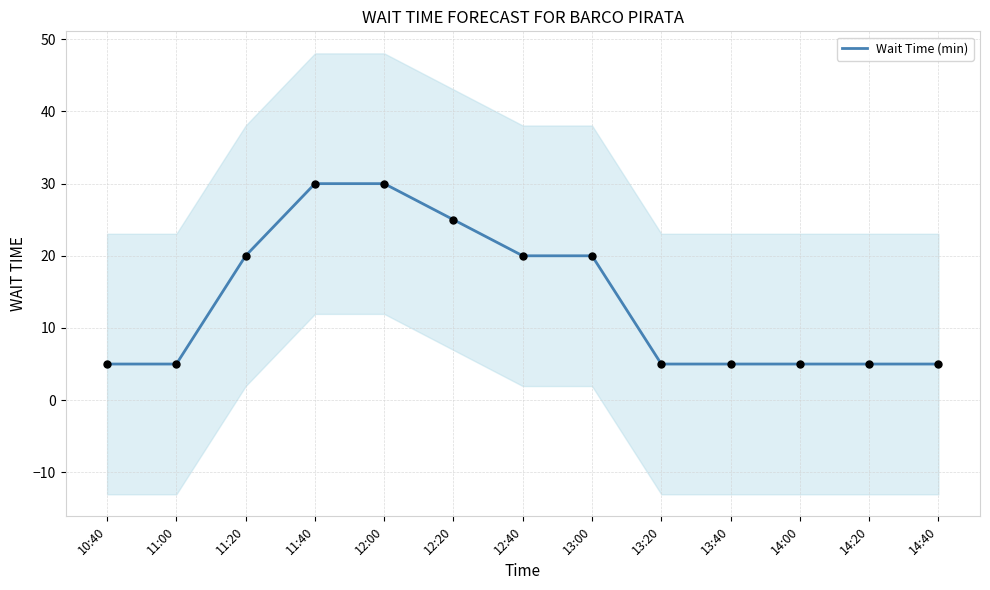

Which has a higher value, 10:40 or 13:00?

13:00